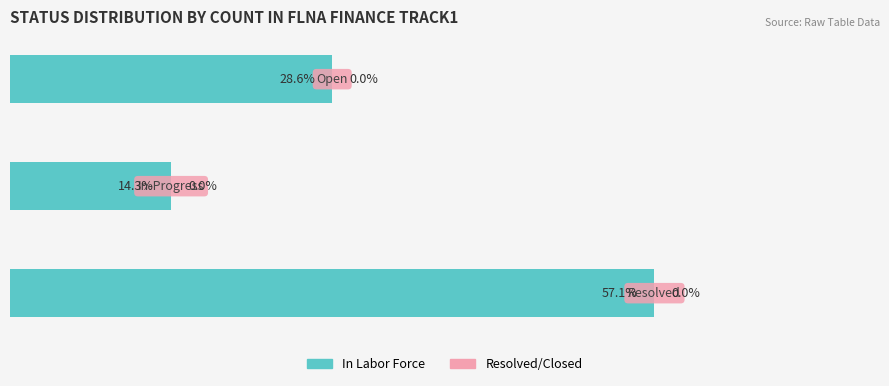

Does the chart contain any negative values?

No